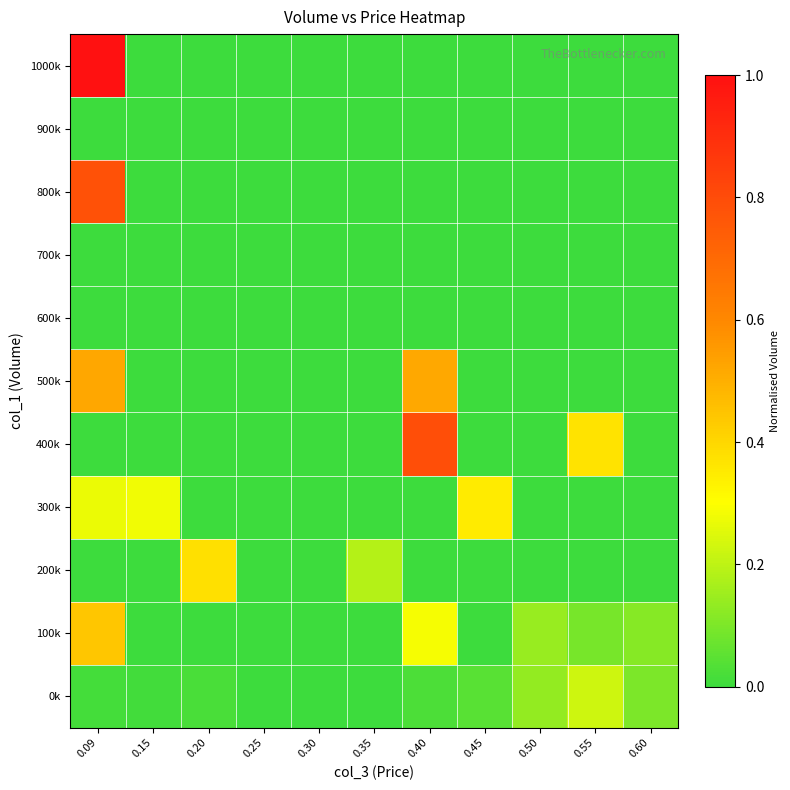

Which category has the lowest value across all series?

0.25